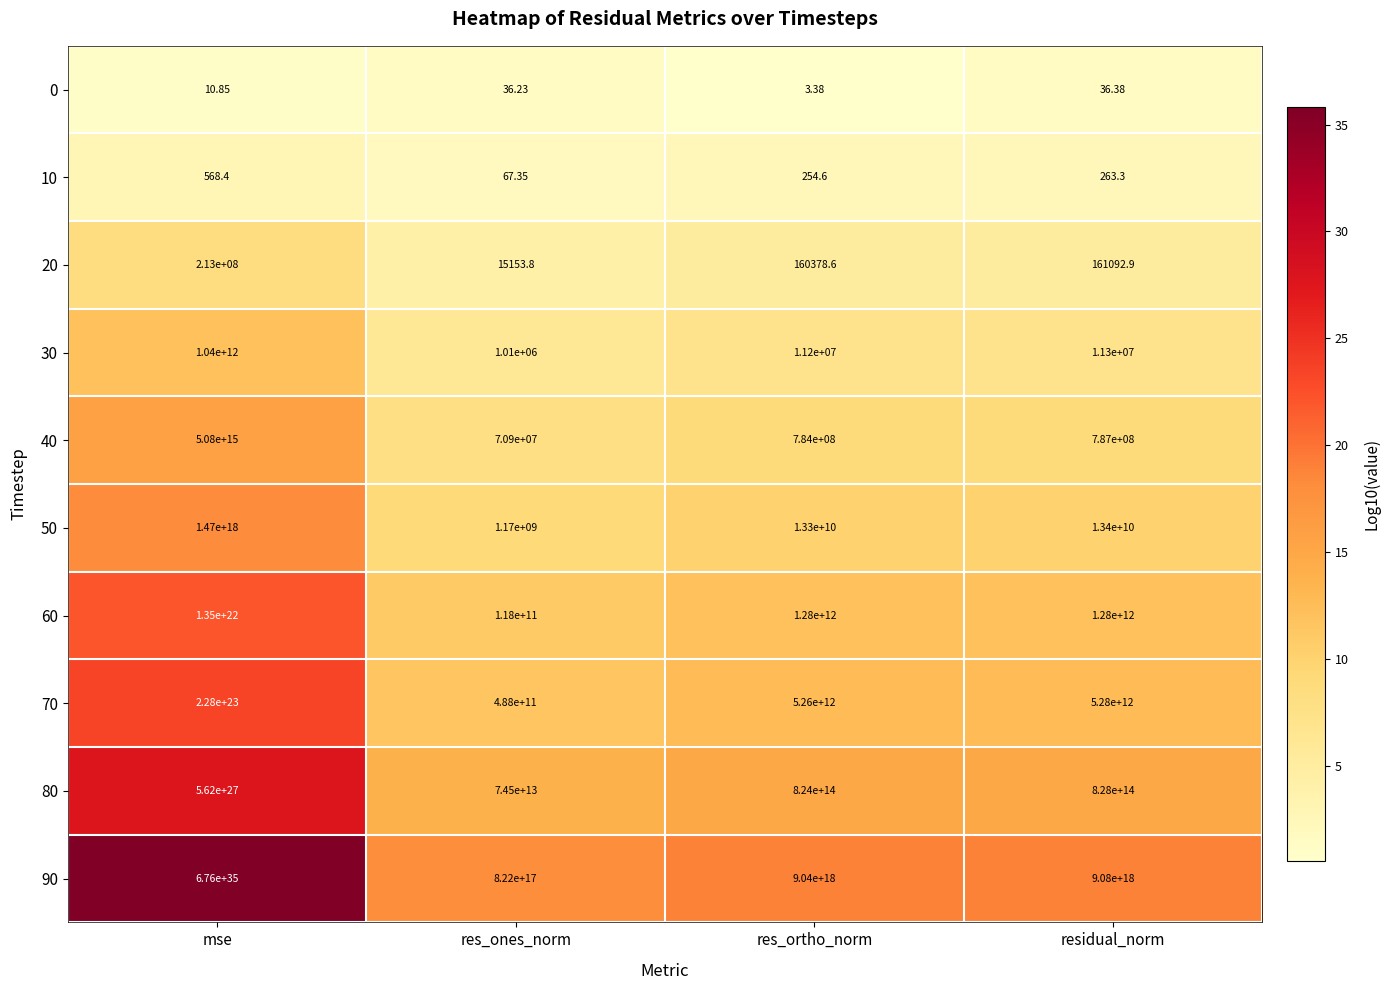

At which label is 20 closest to 106507576?

residual_norm